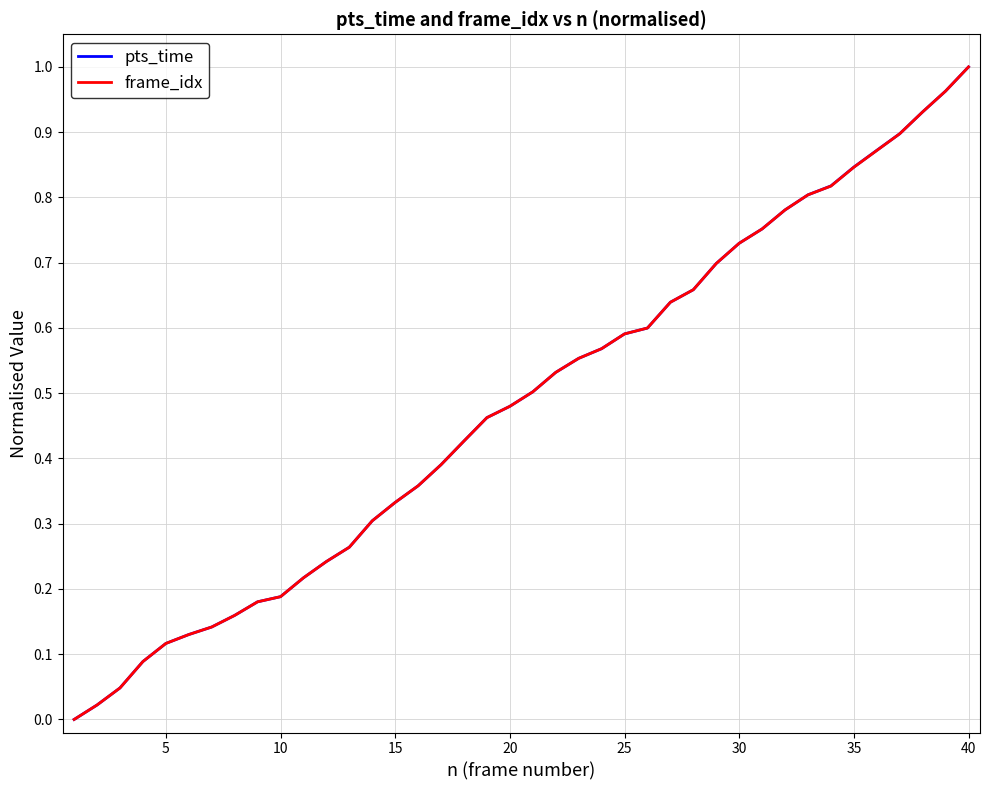

What are all the series names shown in the legend?

pts_time, frame_idx